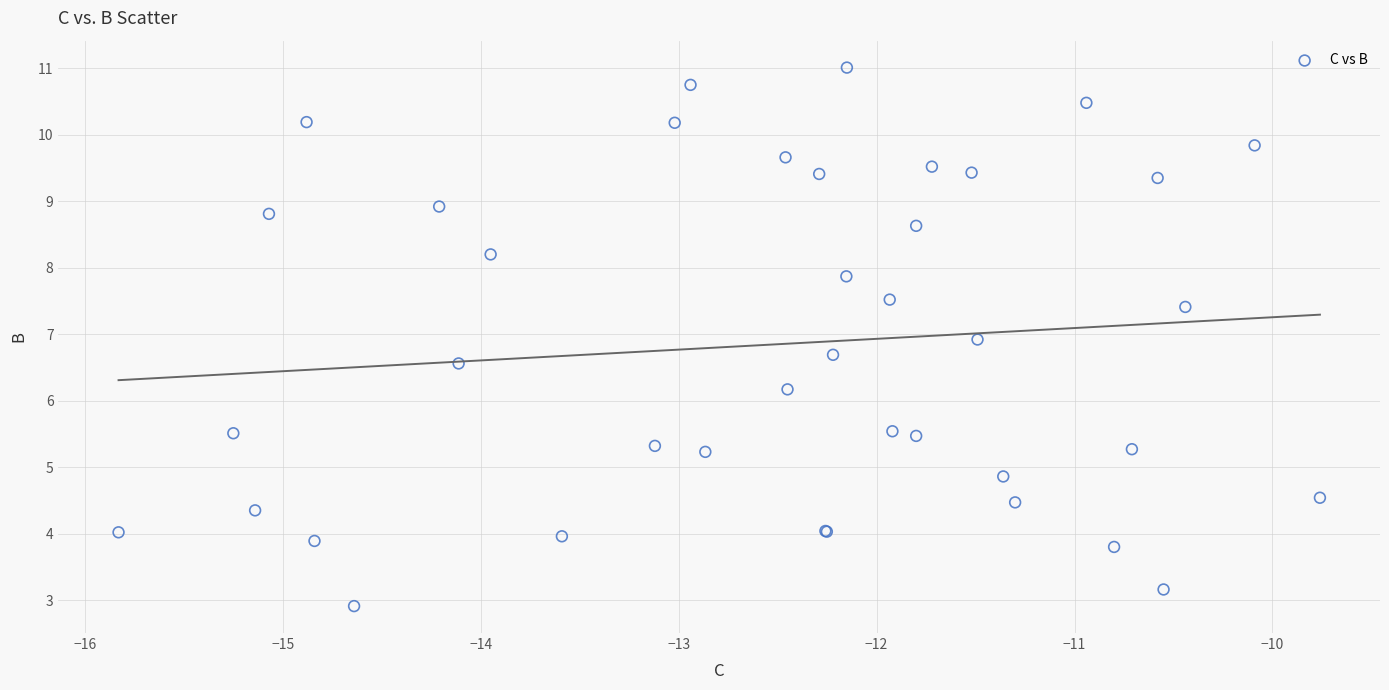

What Y value in the scatter plot is closest to 6?

6.2